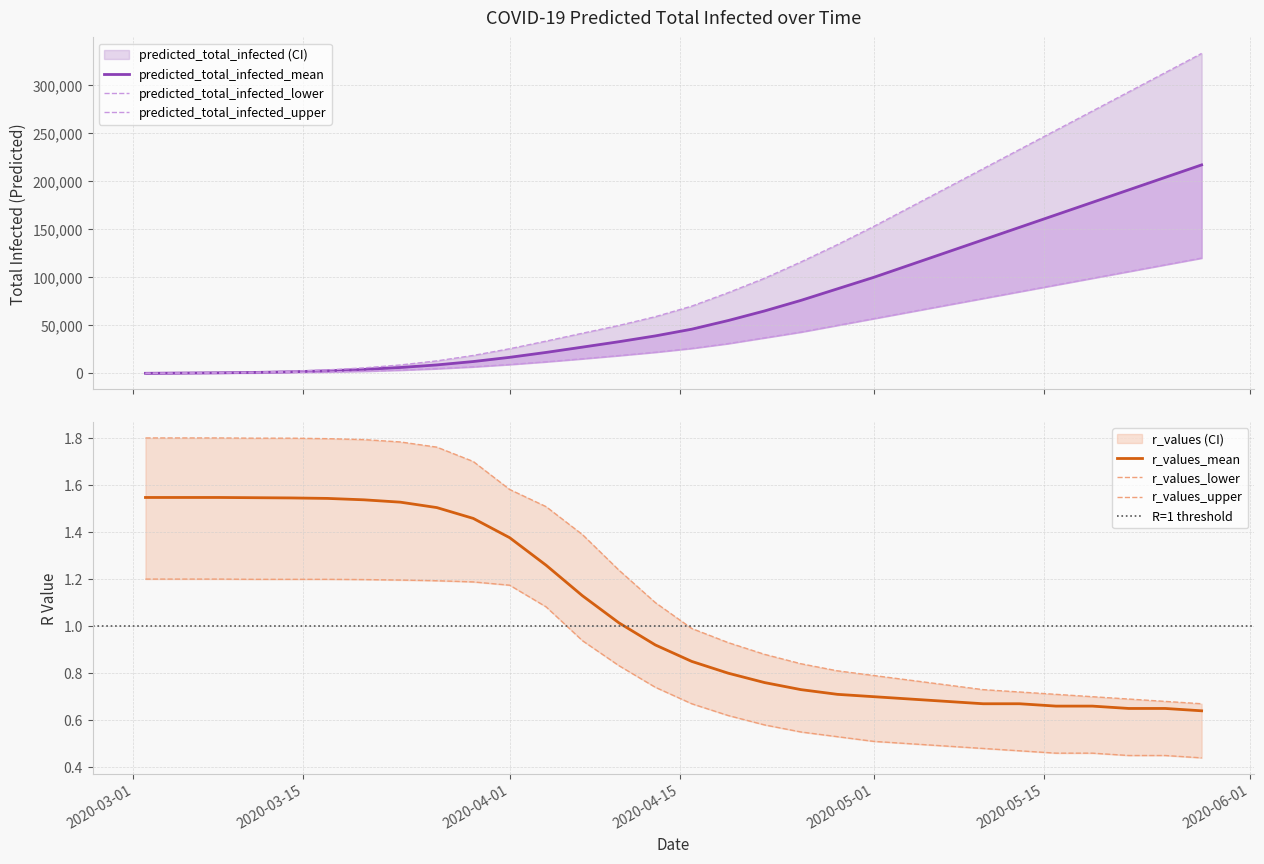

How many data points does each series have?

30